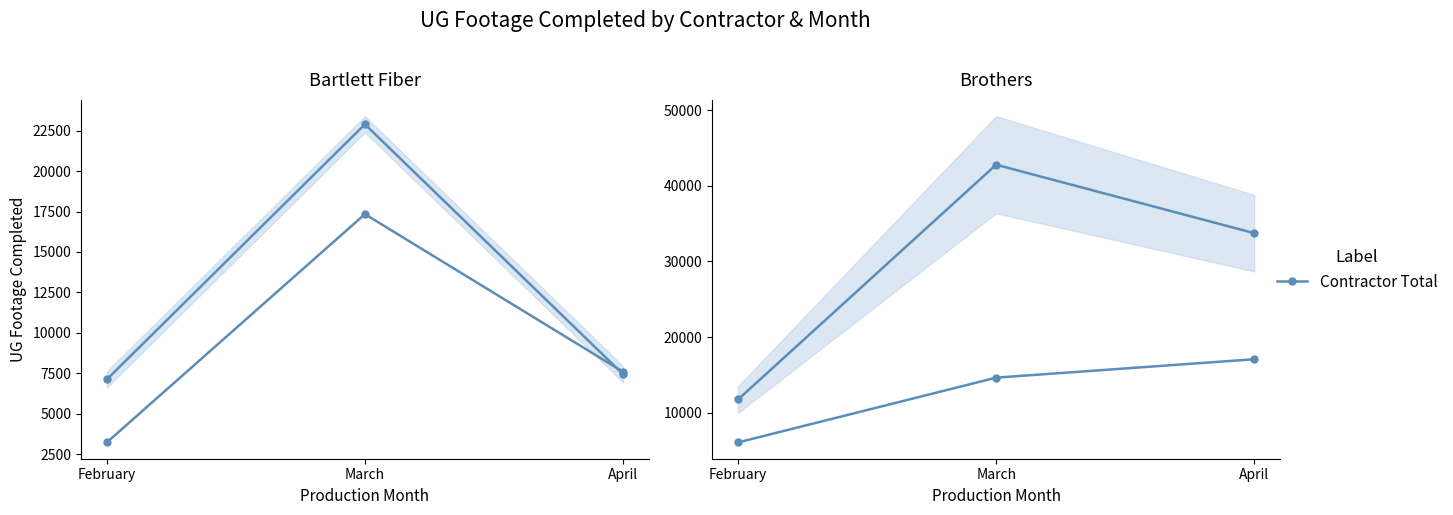

How many Longo Underground values are between 6056 and 17060?

3